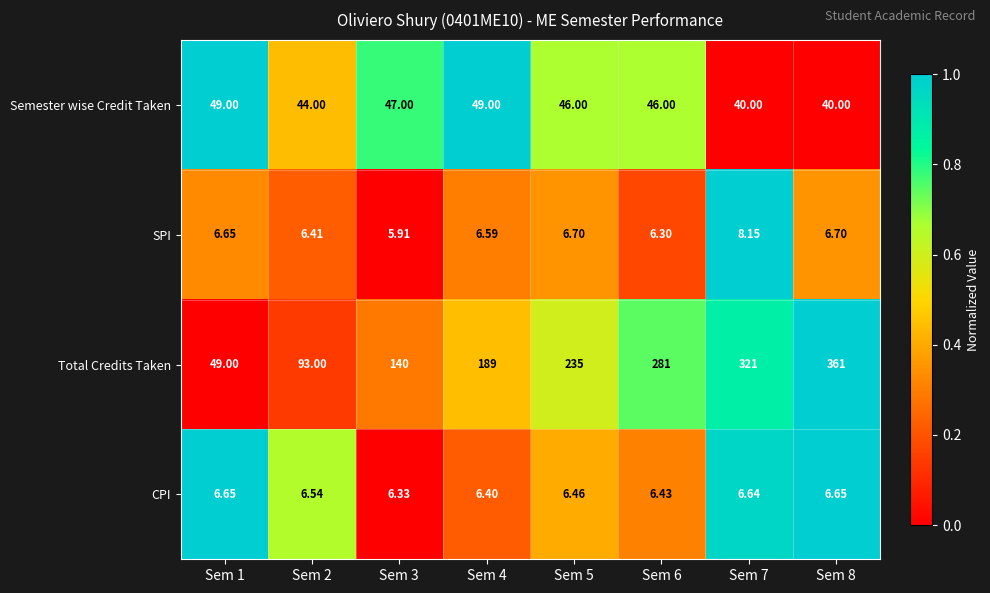

Rank the series at Sem 7 from highest to lowest value.

Total Credits Taken, Semester wise Credit Taken, SPI, CPI